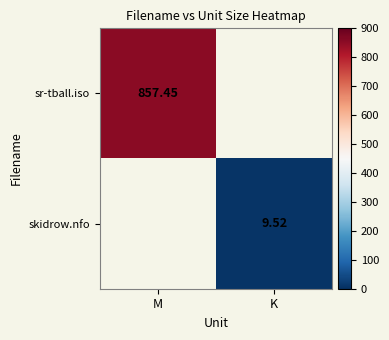

What is the minimum value shown in the chart?

9.5